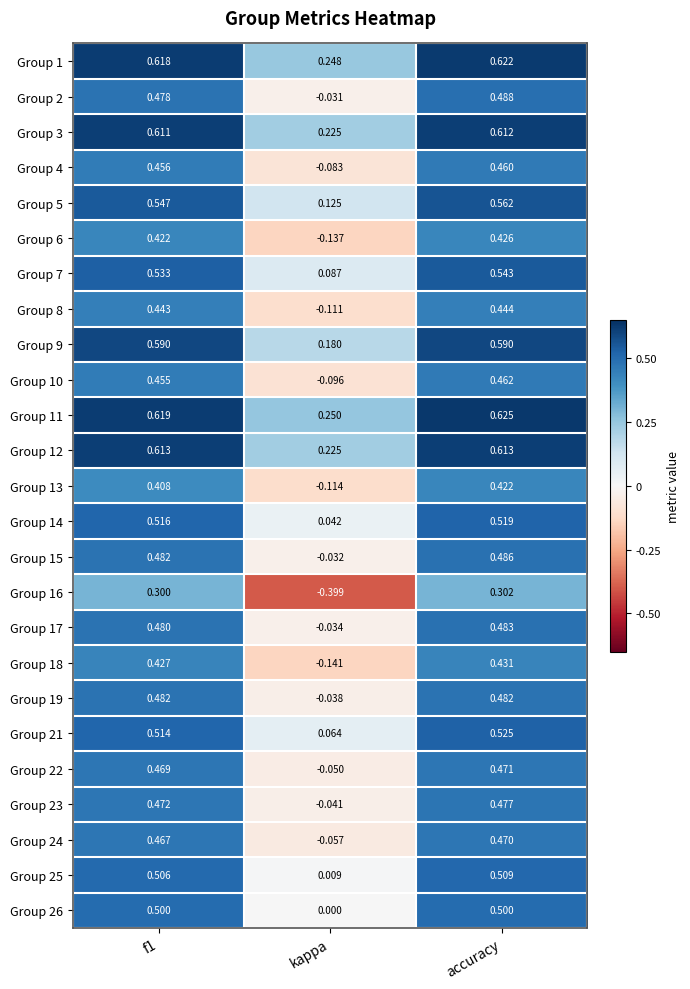

Which category has the highest value in the Group 22 series?

accuracy